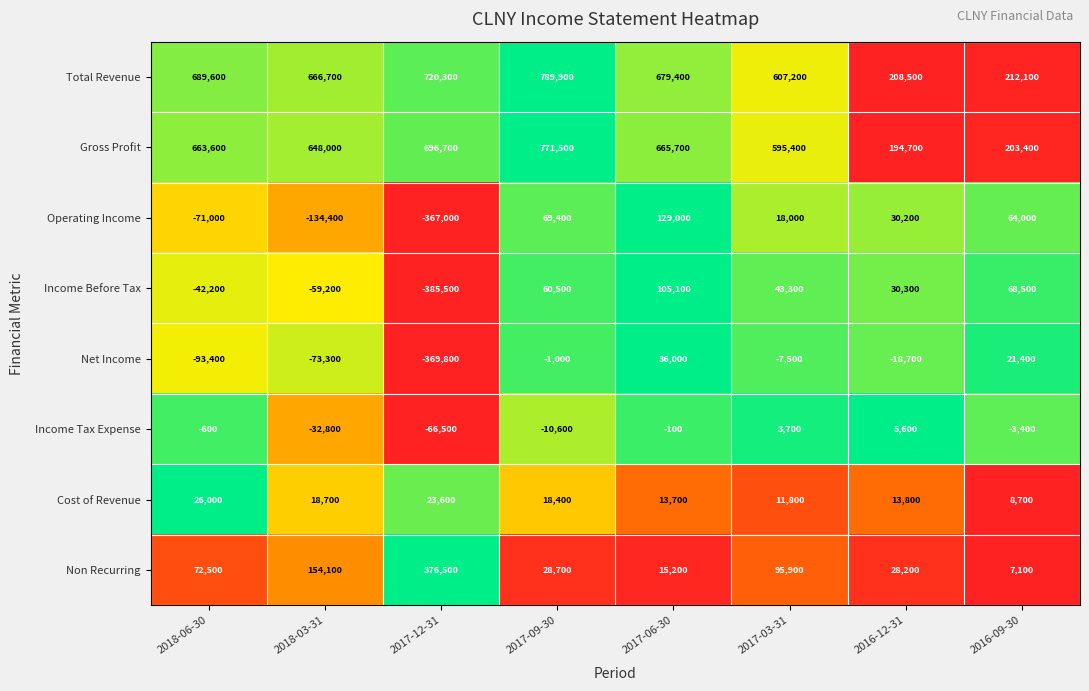

Read the Non Recurring value at 2017-12-31, to the nearest 100.

376500